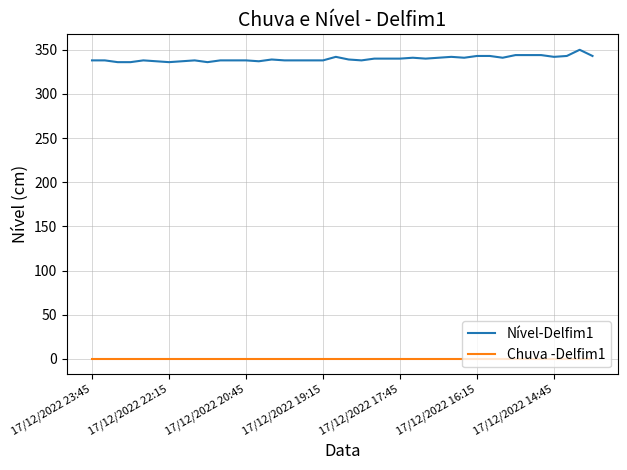

True or false: Chuva -Delfim1 and Nível-Delfim1 intersect in this chart.

False